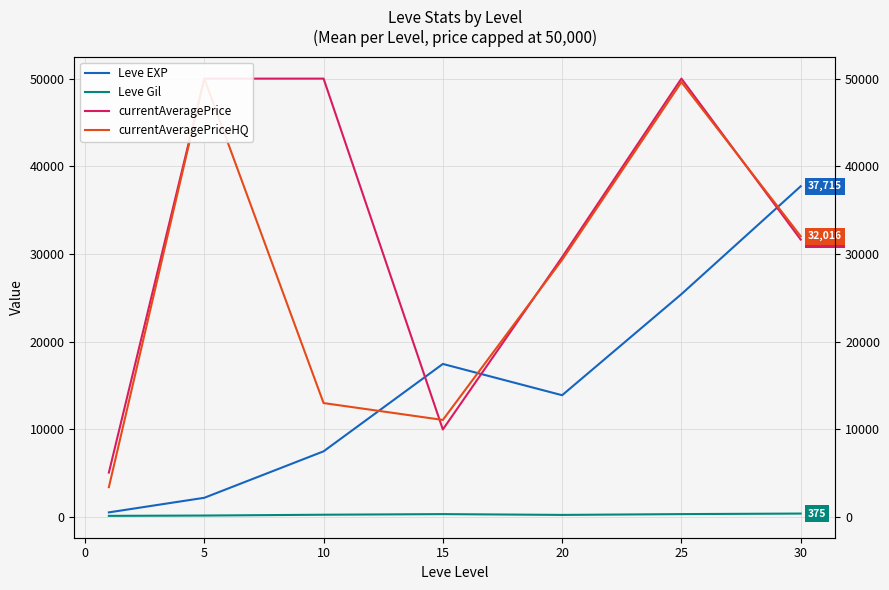

How many lines are shown in the chart?

4